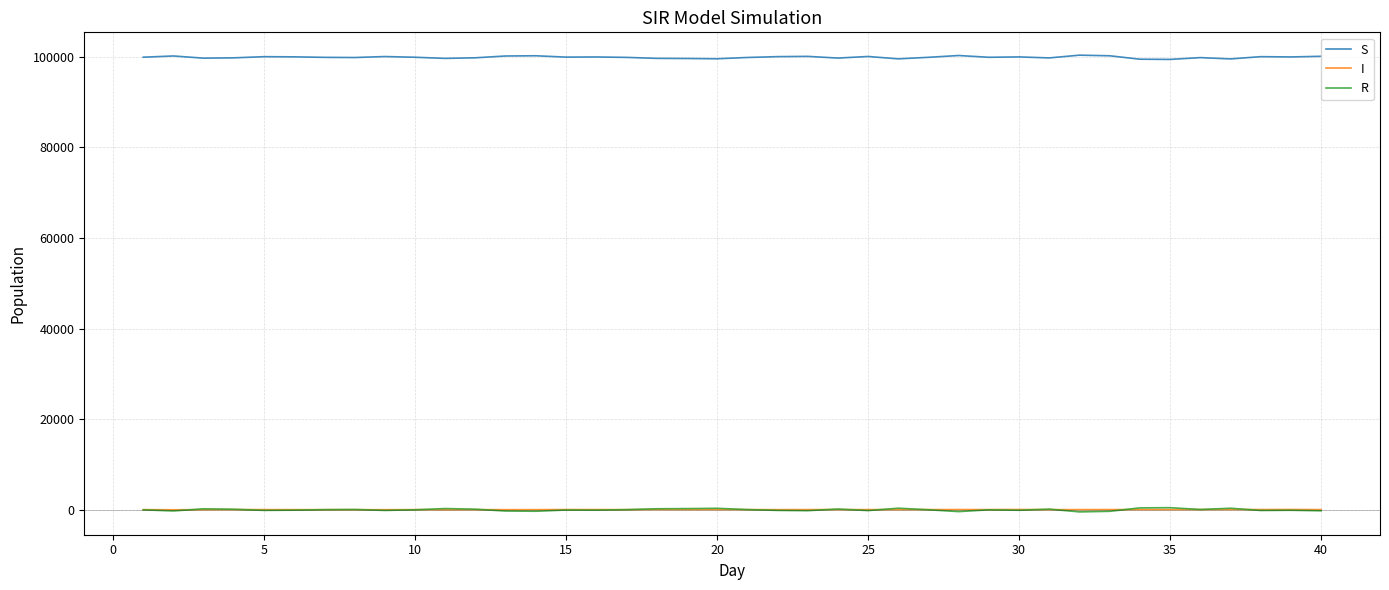

True or false: R and S cross at least once.

False